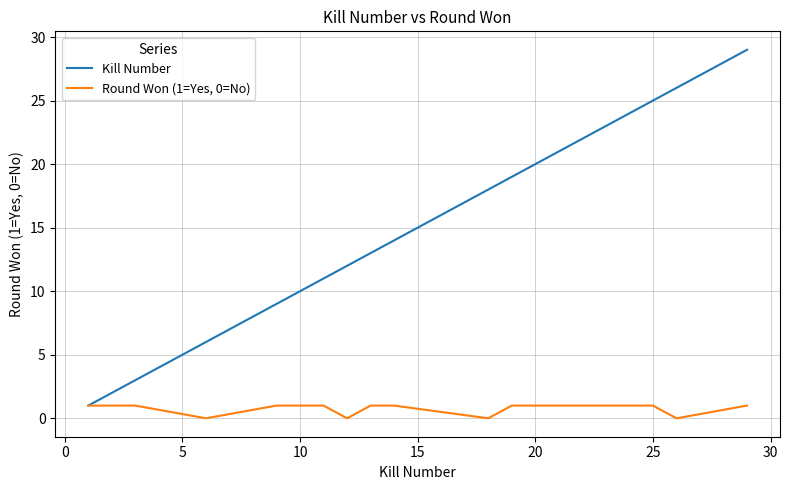

What is the maximum value for Kill Number?

29